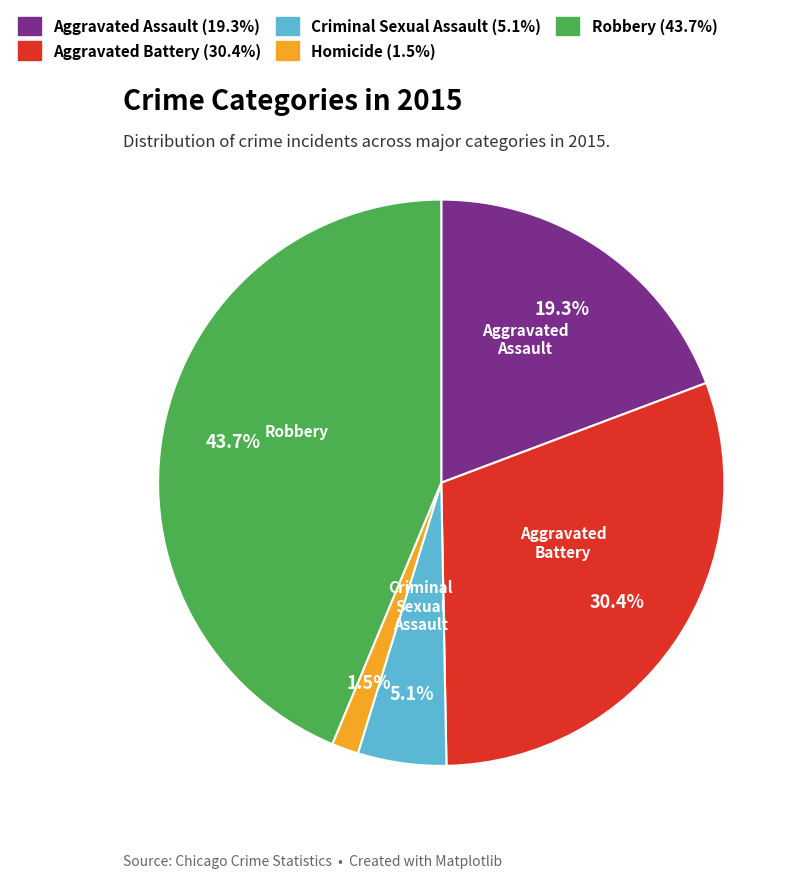

Does any single category account for the majority?

No